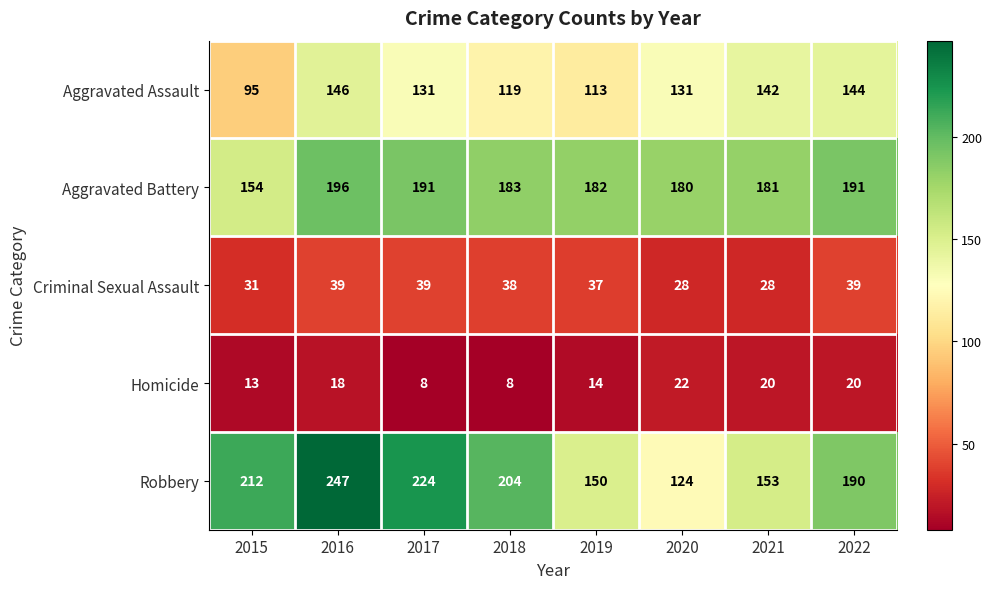

At which category does the chart reach its peak across all series?

2016